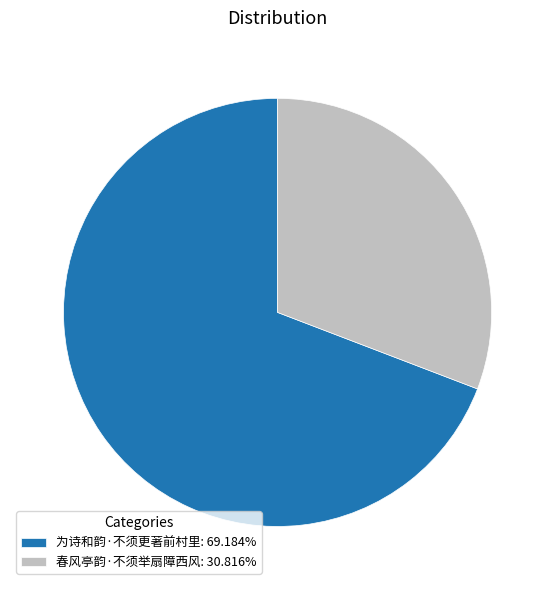

What is the majority slice?

为诗和韵·不须更著前村里